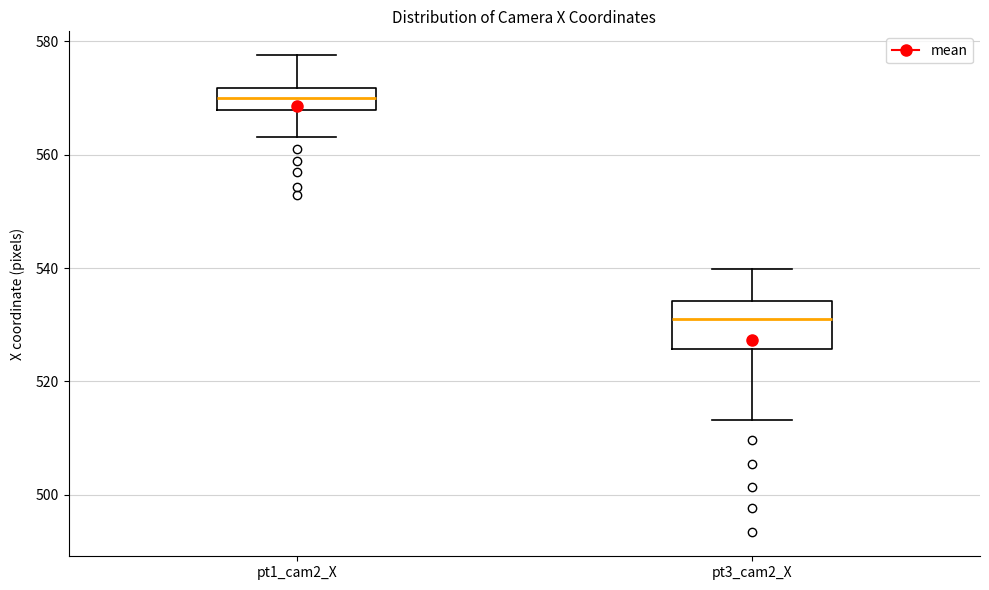

Which box's median line is the lowest?

pt3_cam2_X